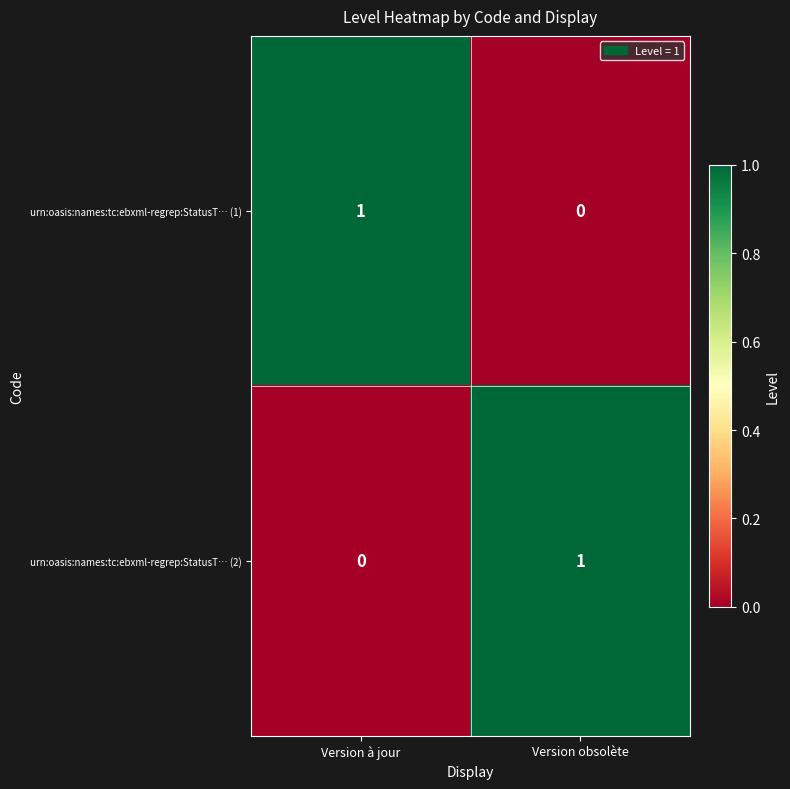

Rank the series at Version à jour from highest to lowest value.

urn:oasis:names:tc:ebxml-regrep:StatusT… (1), urn:oasis:names:tc:ebxml-regrep:StatusT… (2)